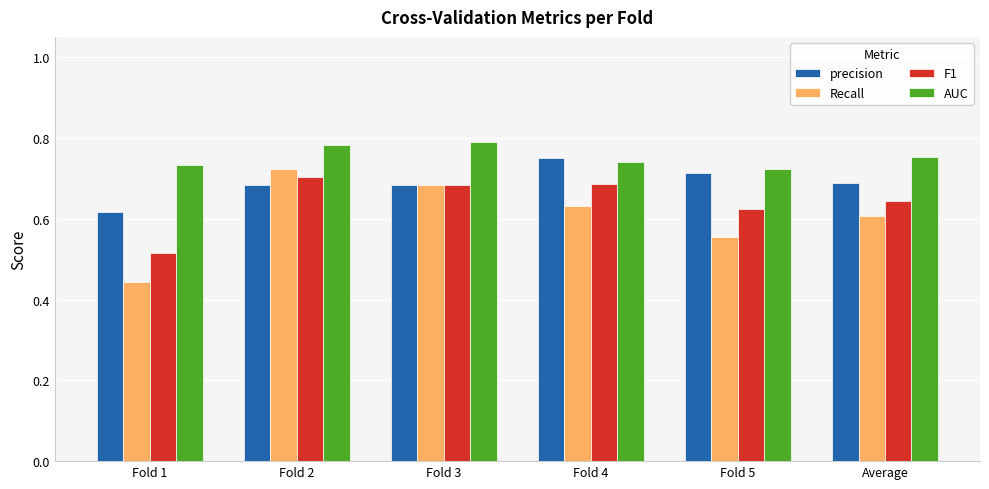

How many bars are there in total?

24